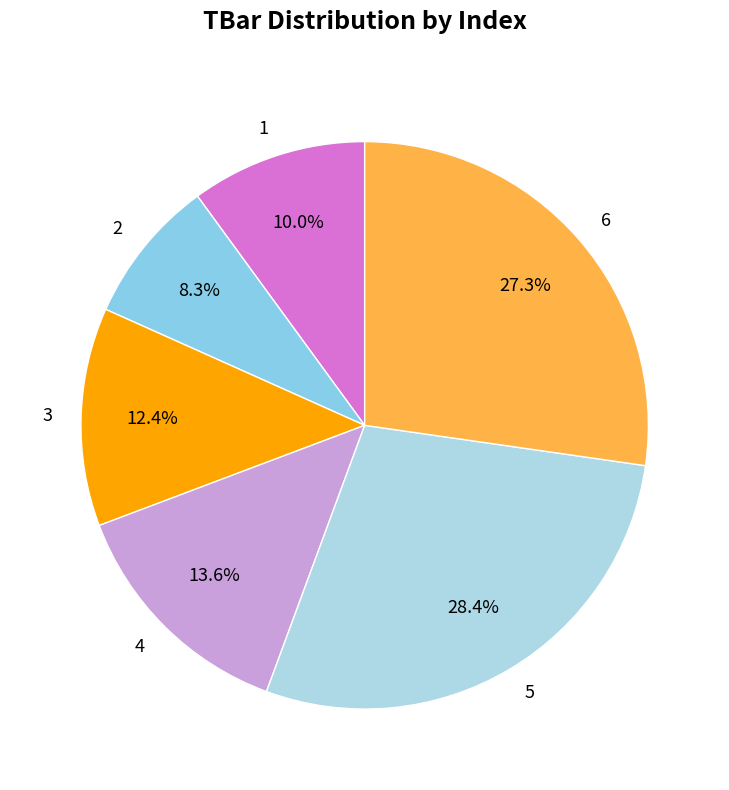

How many segments does this pie chart have?

6